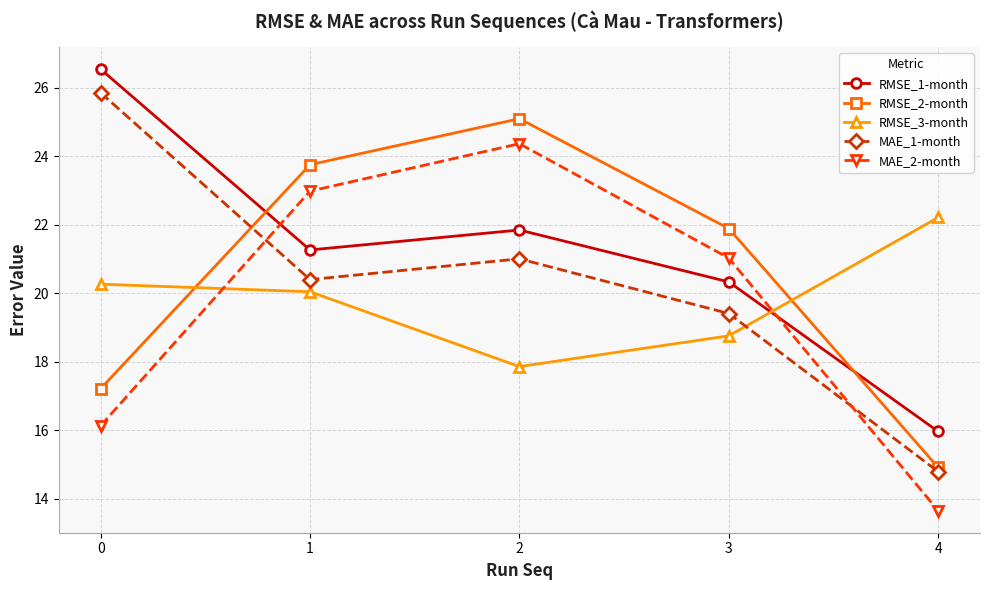

True or false: RMSE_1-month has more than 1 interior local peaks.

False